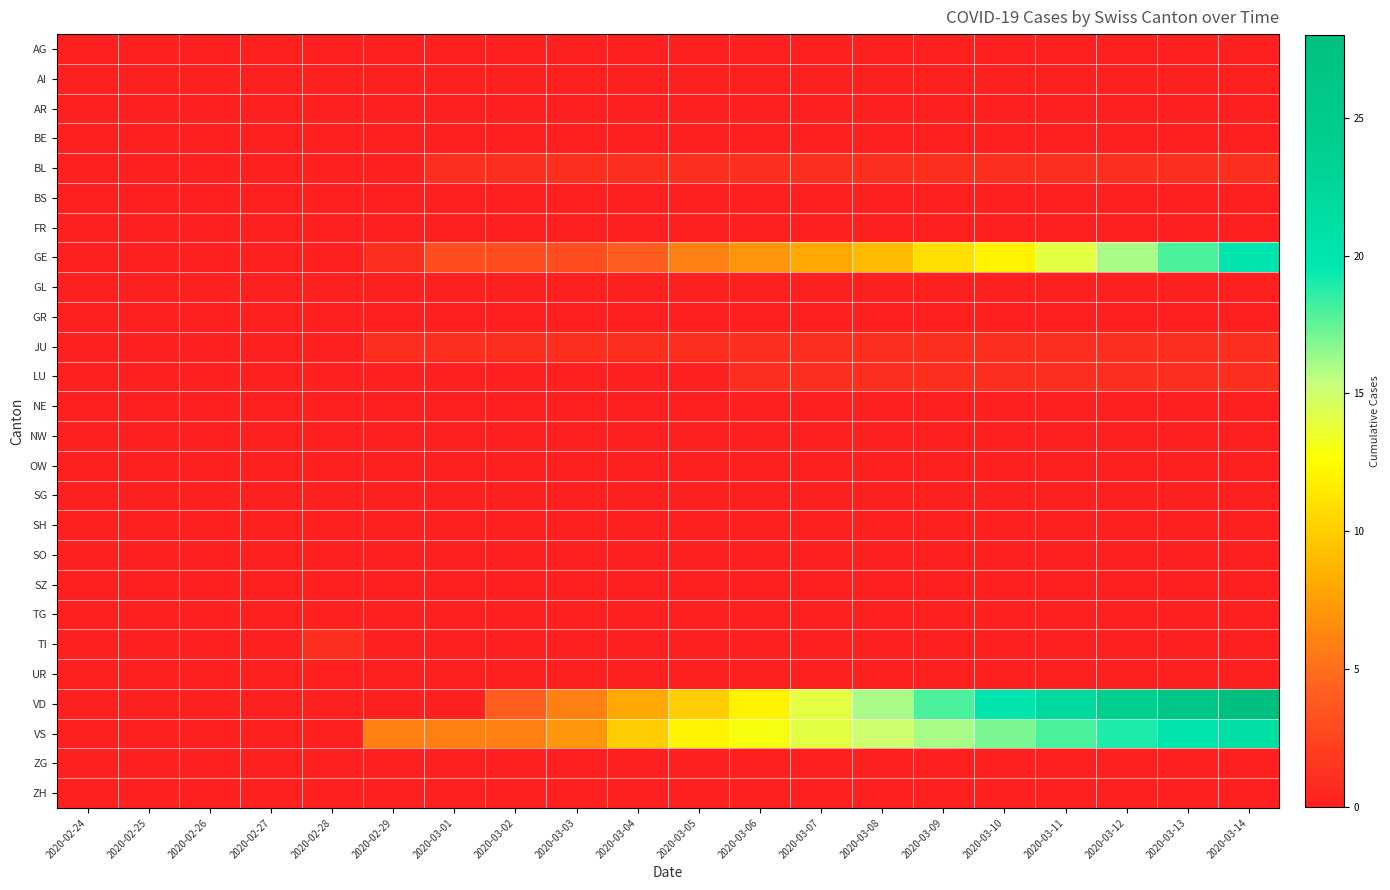

What is the total value across all series at 2020-02-28?

1